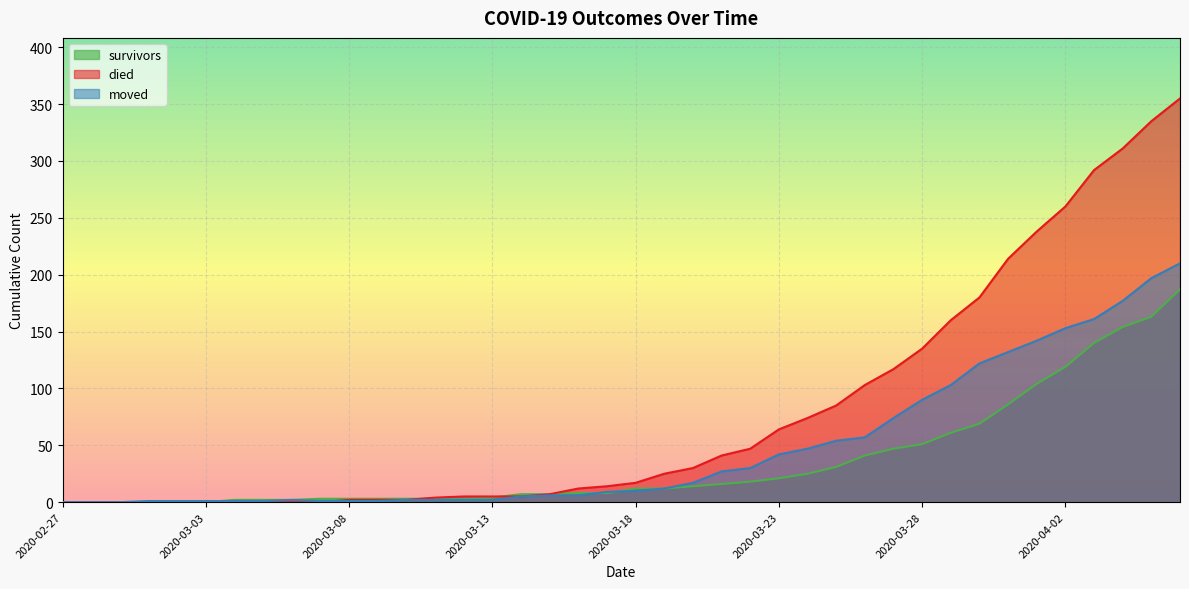

Which label corresponds to the largest value in the chart?

2020-04-06